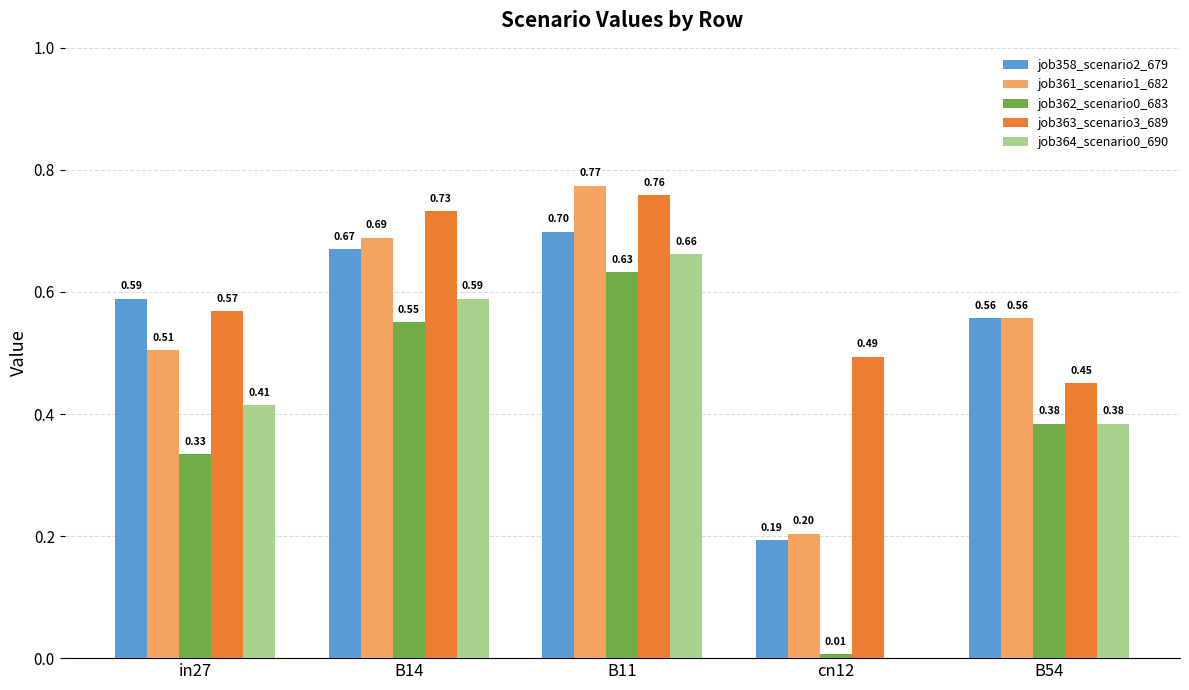

What value does the job363_scenario3_689 series have at B14?

0.7